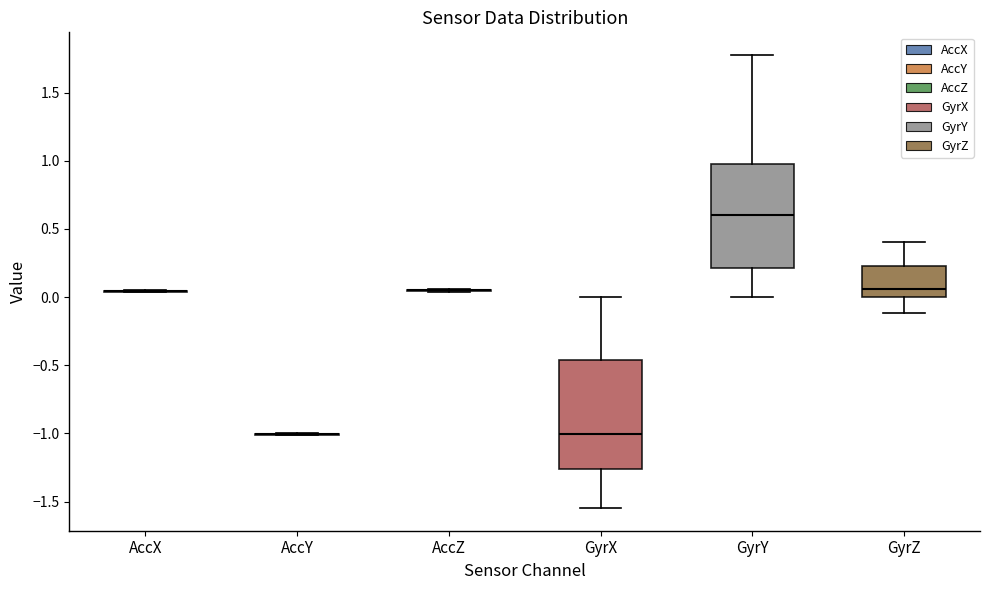

Reading left to right, read every box against the y-axis: the position of its median line, the range the box covers, and the ends of its whiskers. The values are not printed on the chart, so give them approximately, as read against the axis.

AccX: box collapsed to a line at 0.05, whiskers 0.05 to 0.05
AccY: box collapsed to a line at -1.00, whiskers -1.00 to -1.00
AccZ: box collapsed to a line at 0.05, whiskers 0.05 to 0.05
GyrX: median -1.00, box -1.25 to -0.45, whiskers -1.55 to 0.00
GyrY: median 0.60, box 0.20 to 0.95, whiskers 0.00 to 1.80
GyrZ: median 0.05, box 0.00 to 0.25, whiskers -0.10 to 0.40